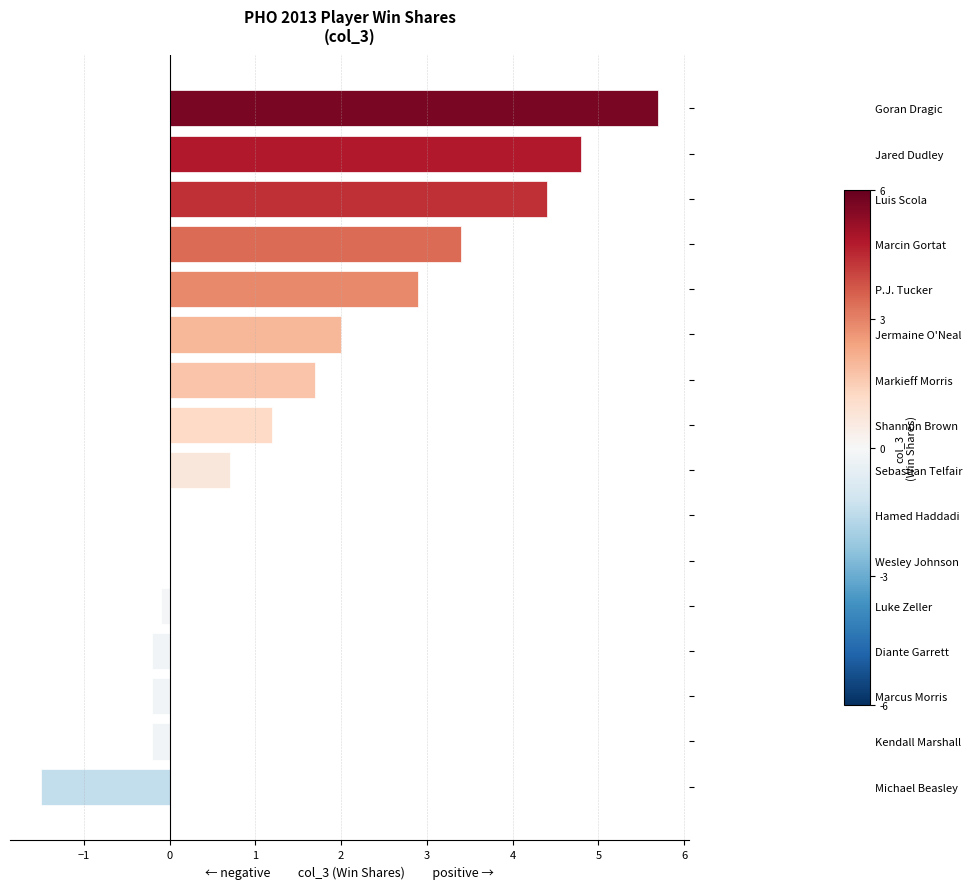

What is the average value?

1.5